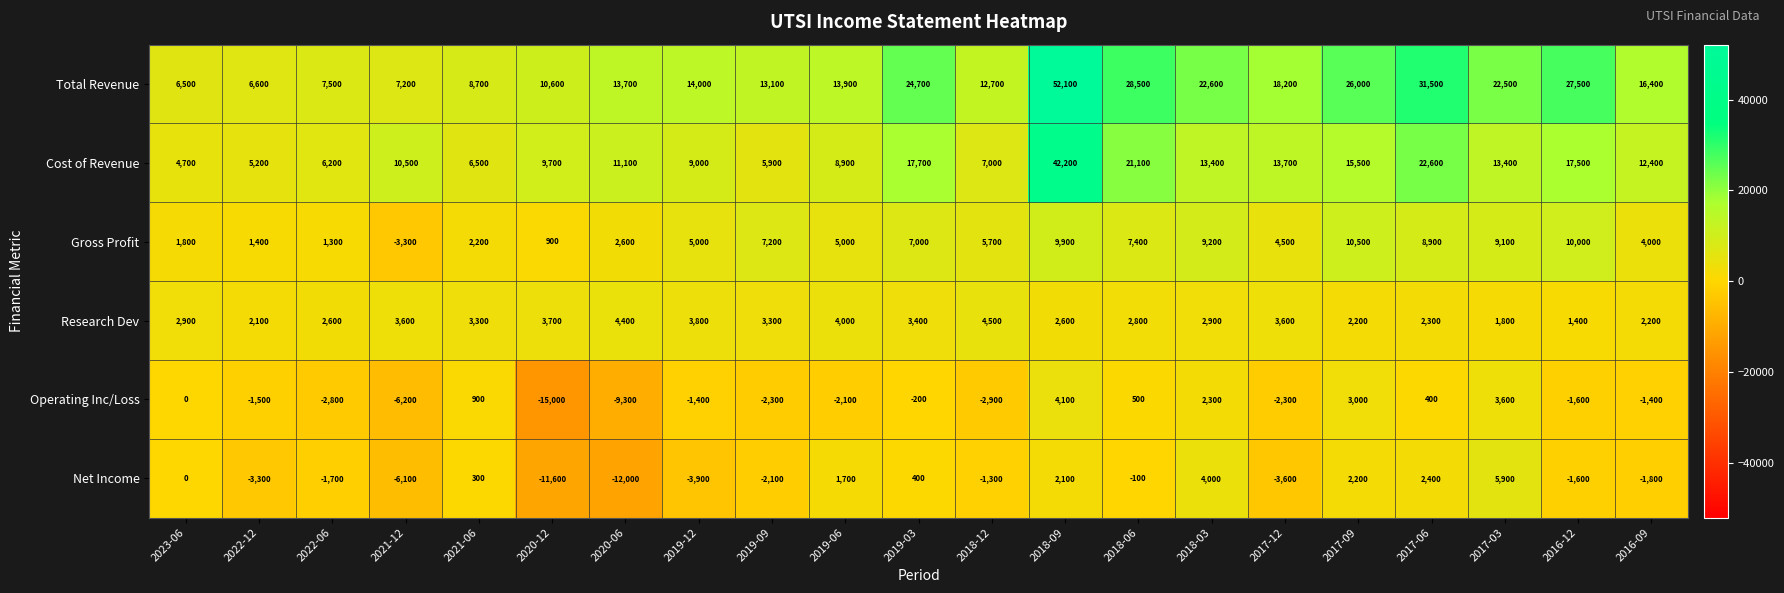

Read the Total Revenue value at 2022-12, to the nearest 10.

6600